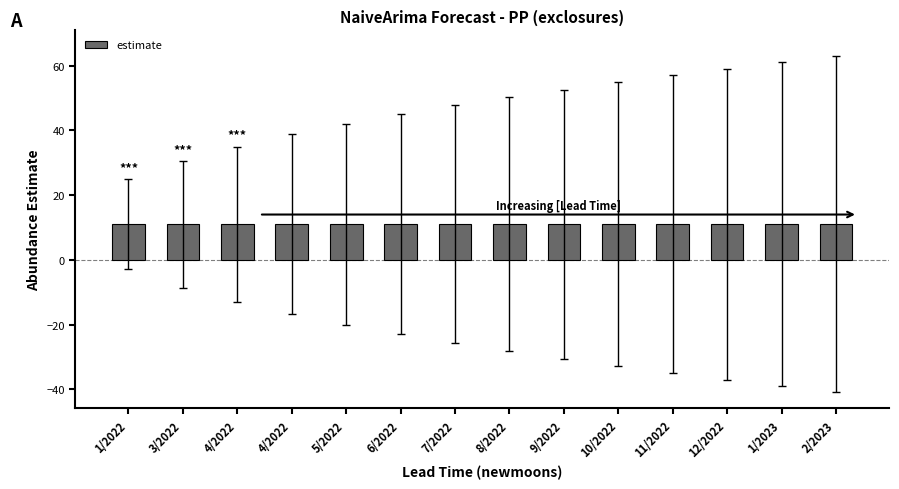

How many groups of bars are there?

14